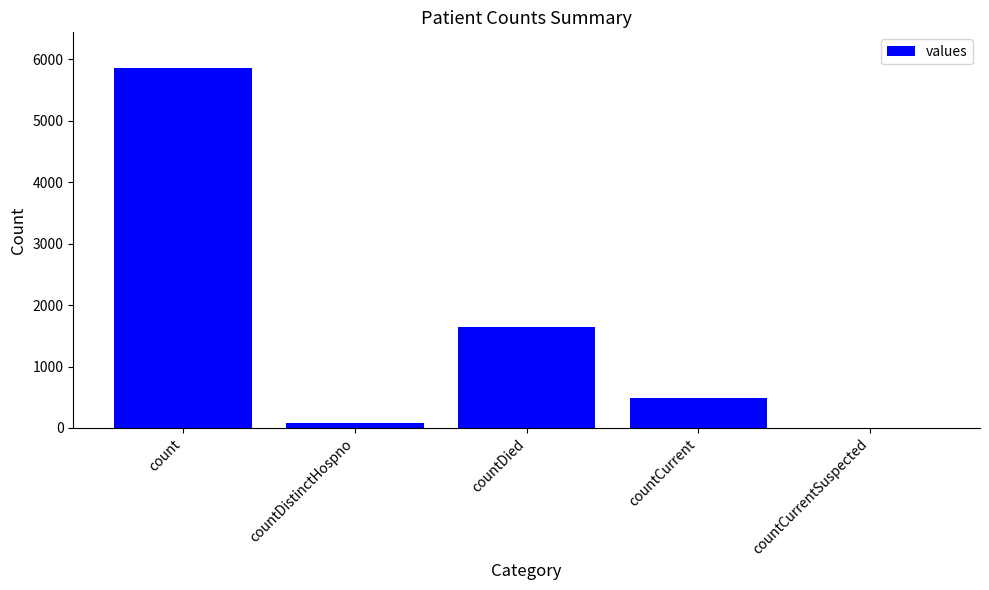

Reading left to right, what are all the values shown in this chart?

5855	76	1639	491	0